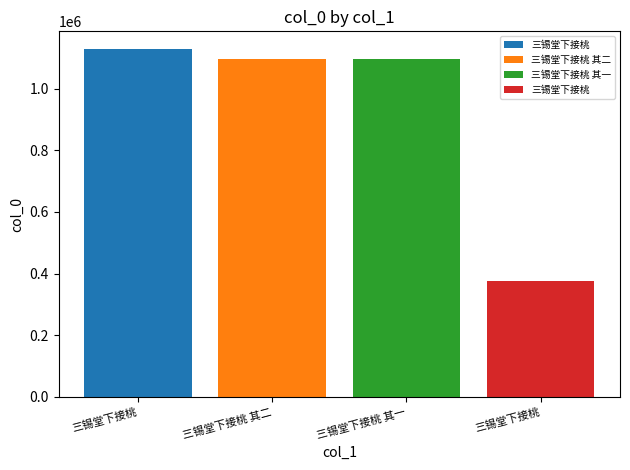

Reading left to right, list all the values displayed in this chart.

三锡堂下接桃=1129542	三锡堂下接桃 其二=1095608	三锡堂下接桃 其一=1095607	三锡堂下接桃=375660